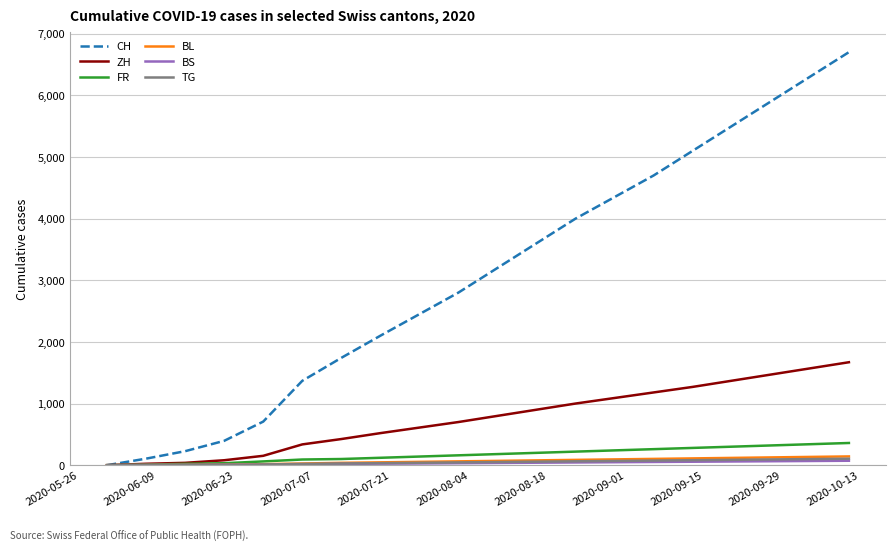

What is the maximum value shown in the chart?

6700